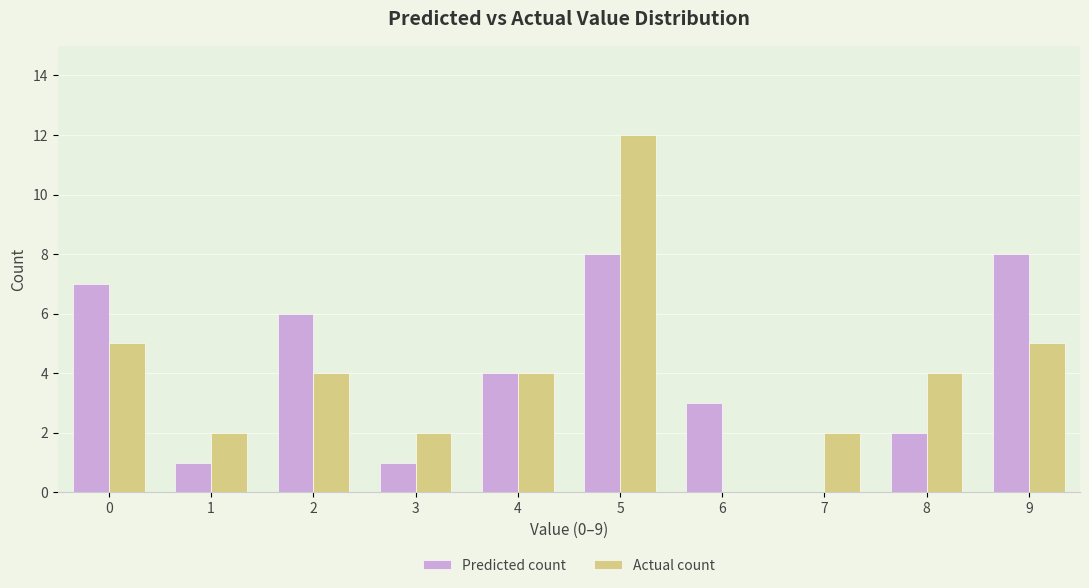

At which category is the sum across all series the highest?

5